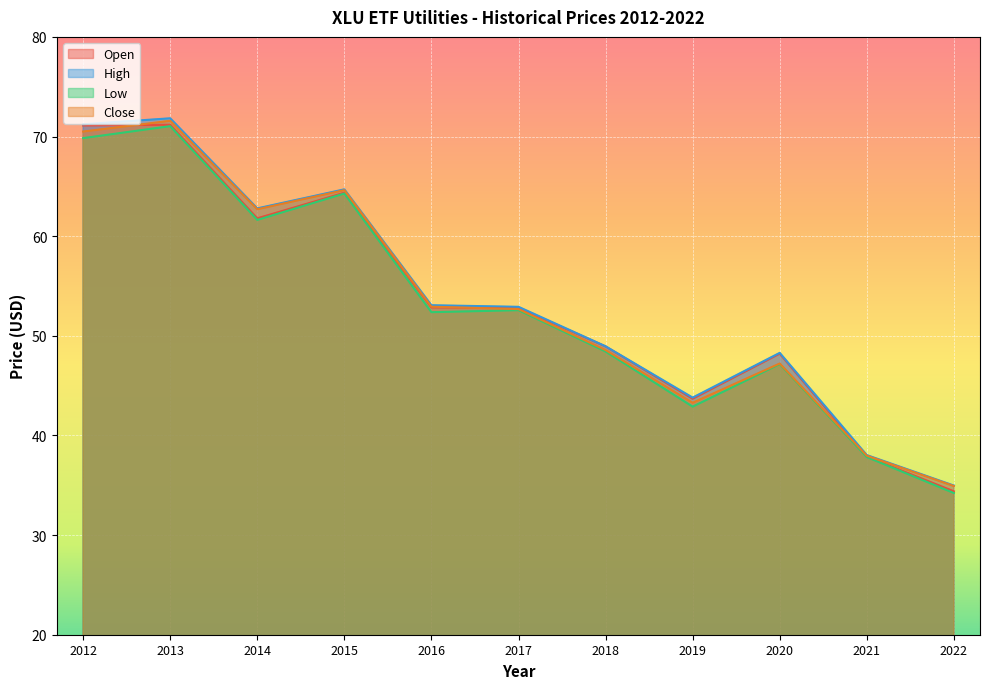

How many values in the Close series exceed 52?

6